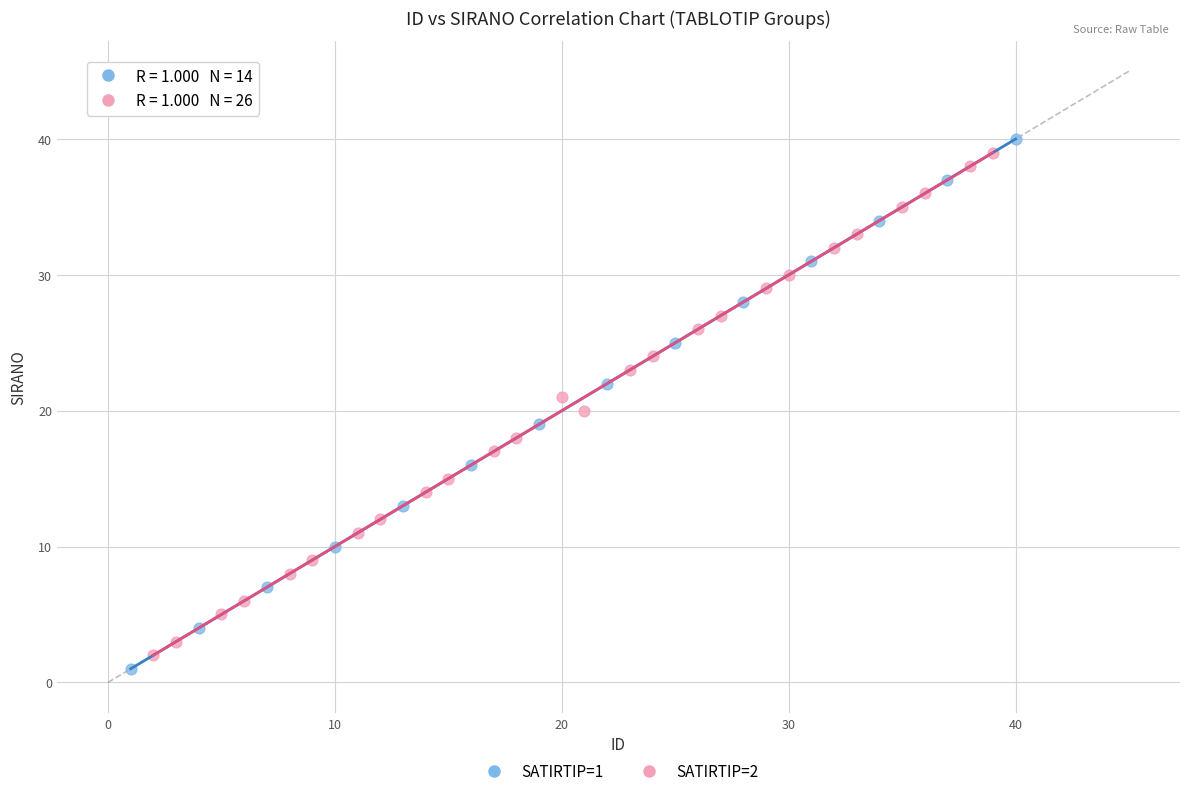

Which series has the largest Y range (max minus min)?

SATIRTIP=1